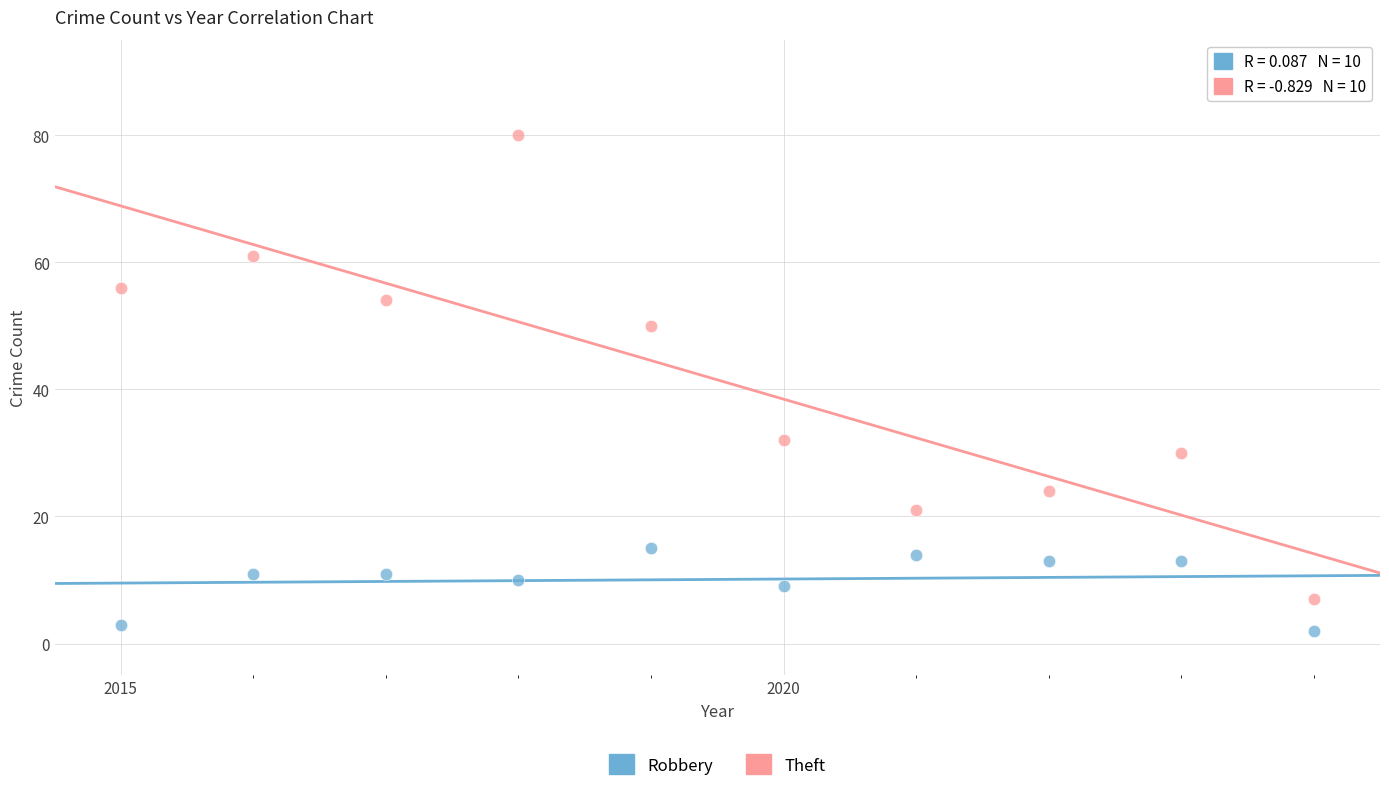

Which series has the widest spread of Y values?

Theft